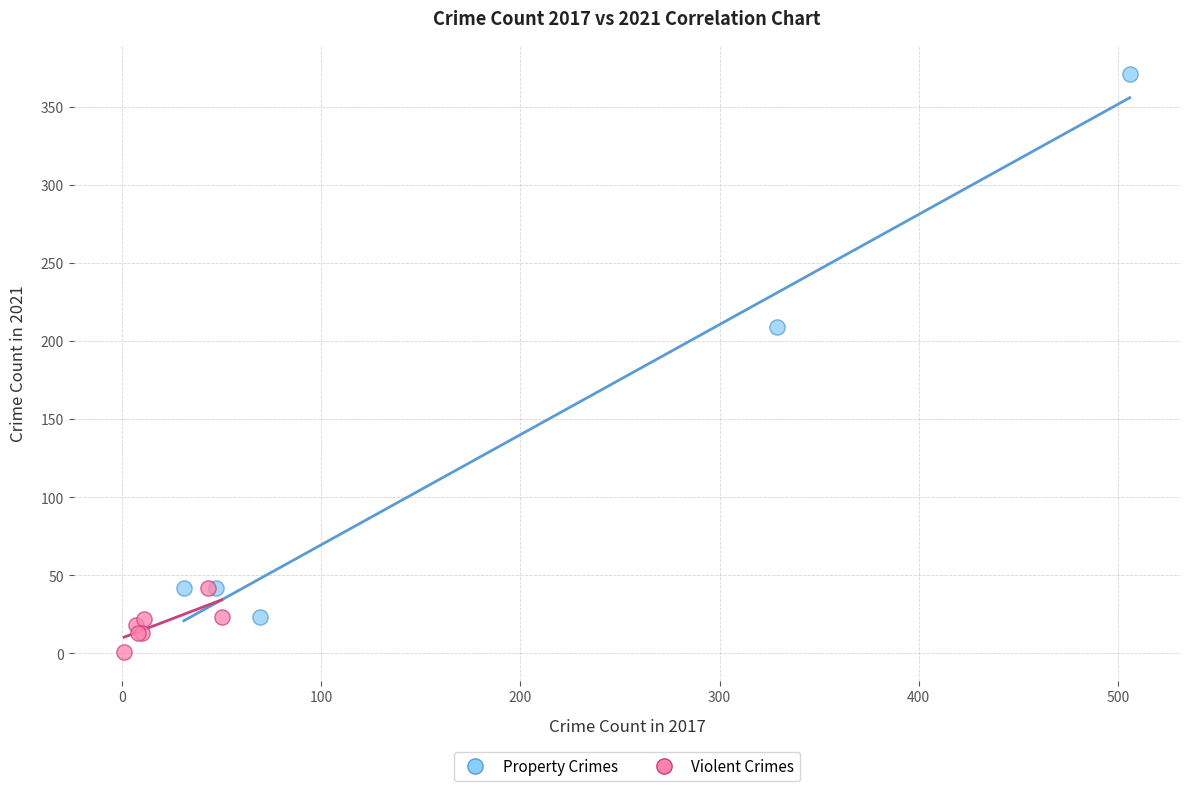

Which series has the largest Y range (max minus min)?

Property Crimes